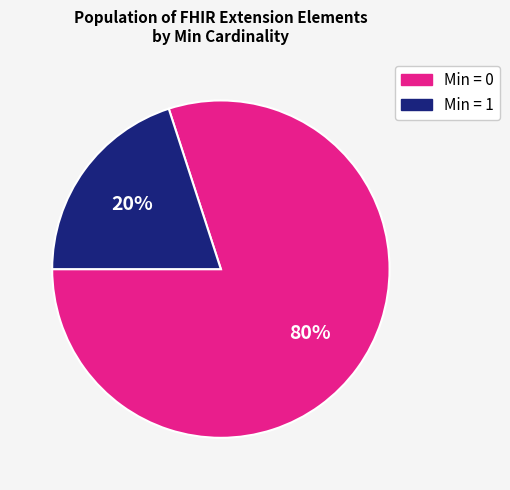

To the nearest percent, what is the average slice percentage?

50%